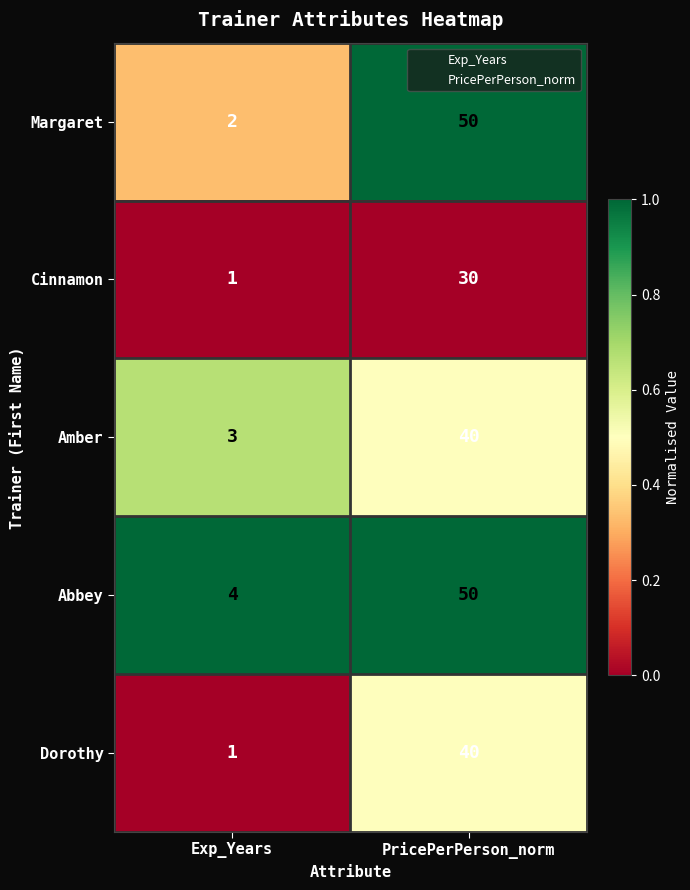

True or false: Amber has a value of 1 at Exp_Years.

False